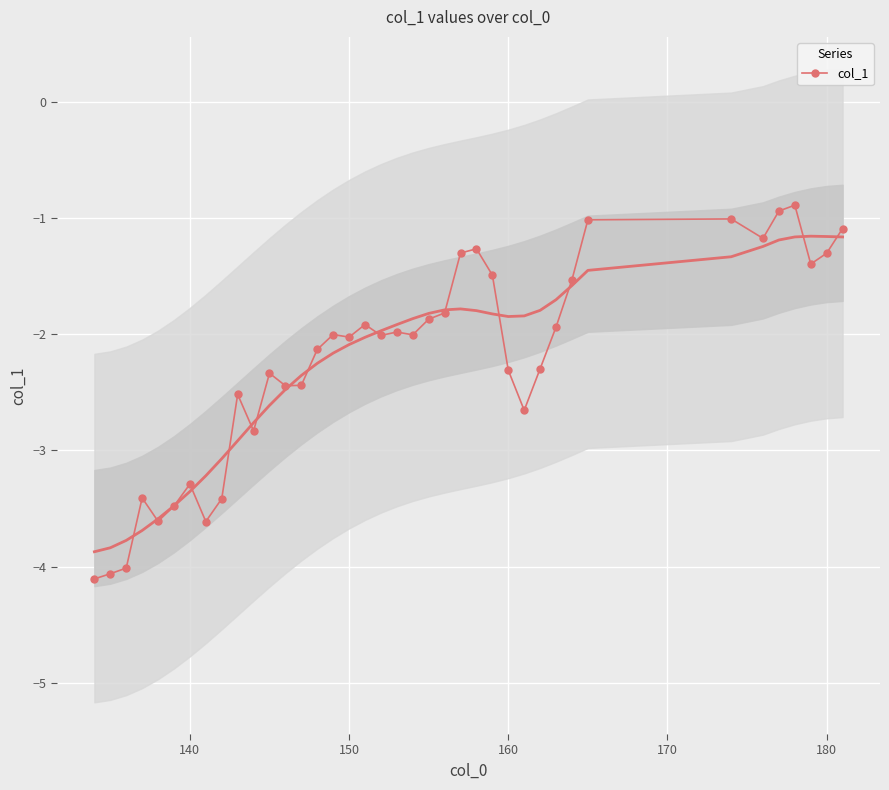

True or false: col_1 has more than 0 interior local peaks.

True